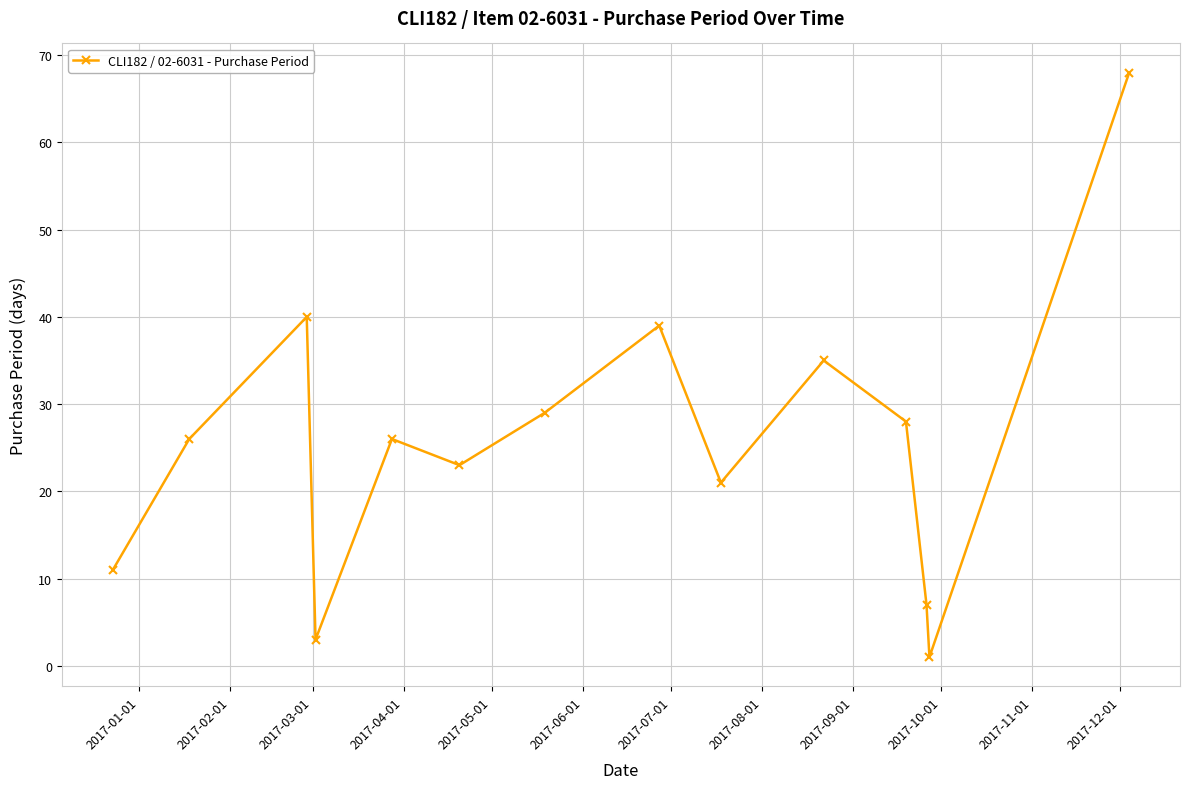

What is the difference between the maximum and minimum values?

67